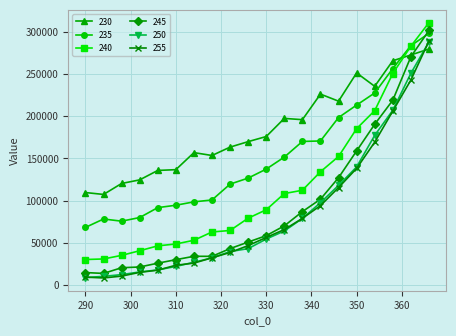

What is the difference between the maximum and second lowest values in the 230 series?

169957.7